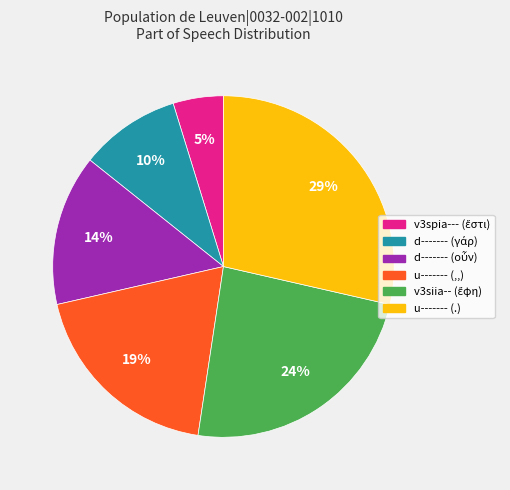

Is there a majority slice in this chart?

No